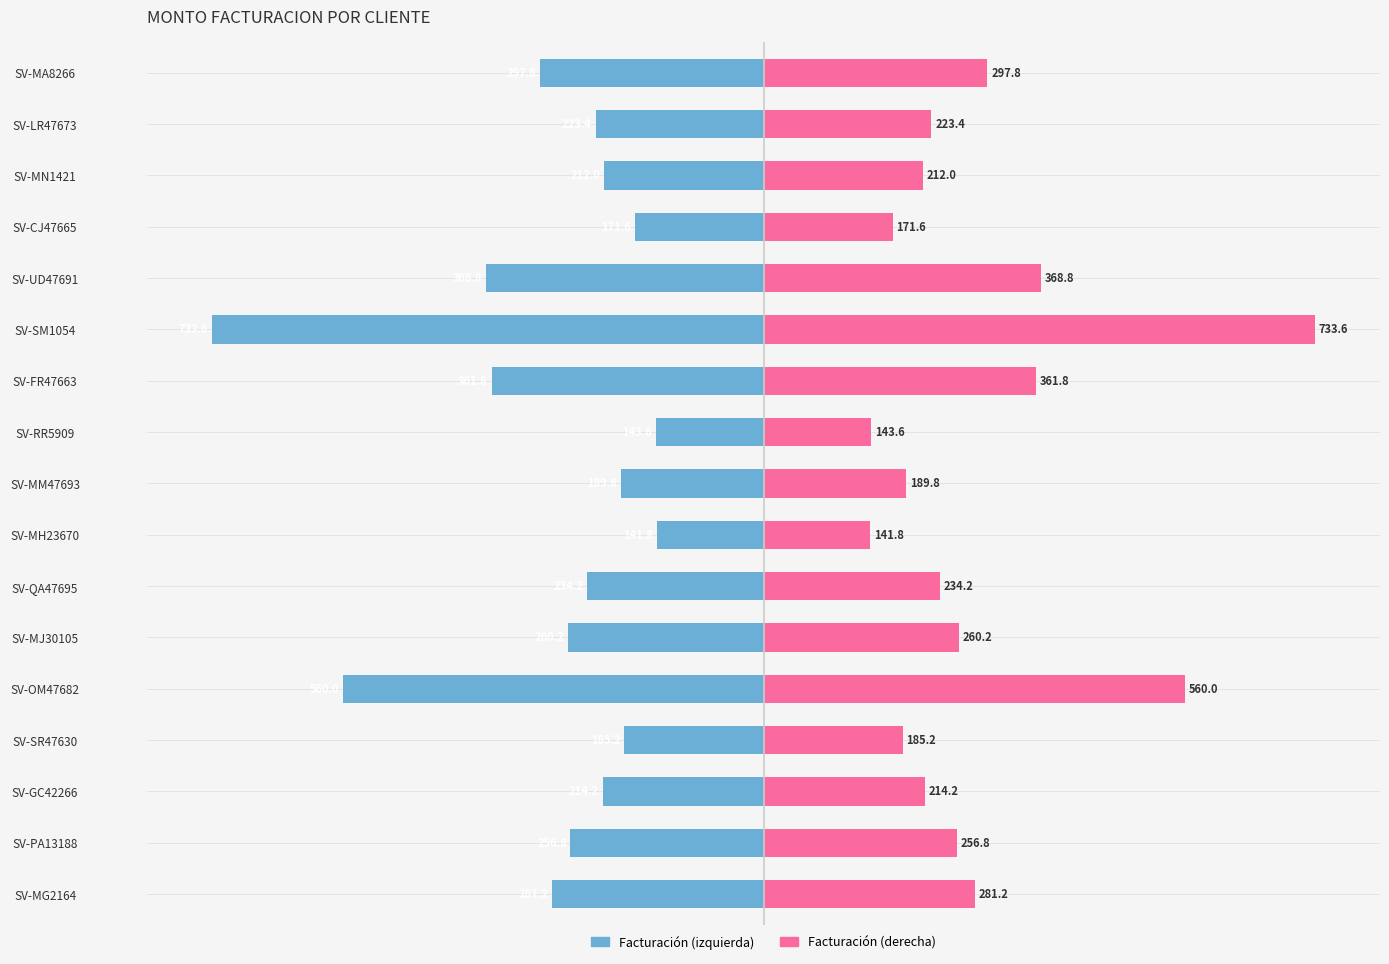

What is the minimum value for MONTO FACTURACION (left)?

-733.6